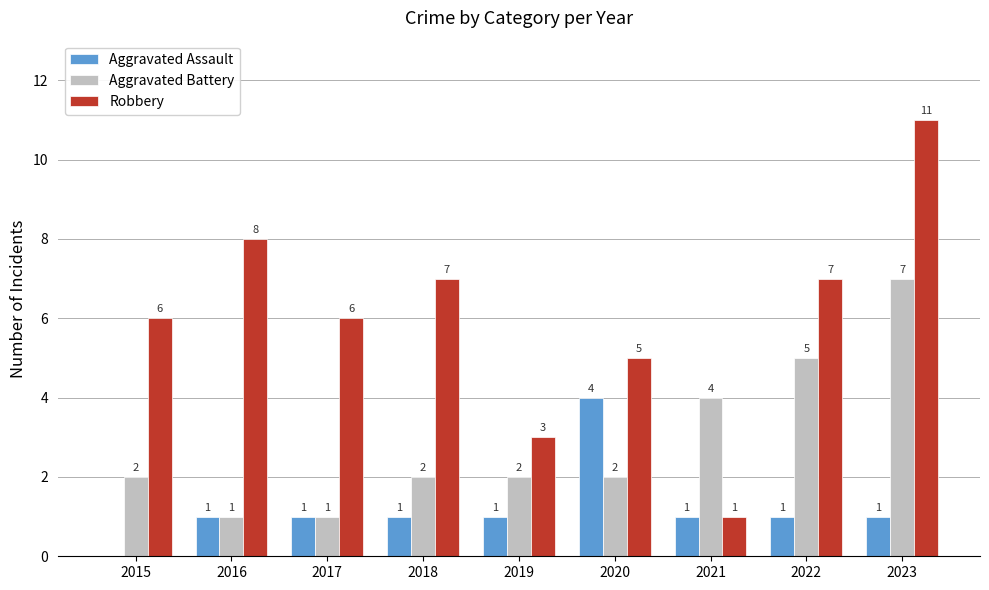

How many categories are shown in the chart?

9